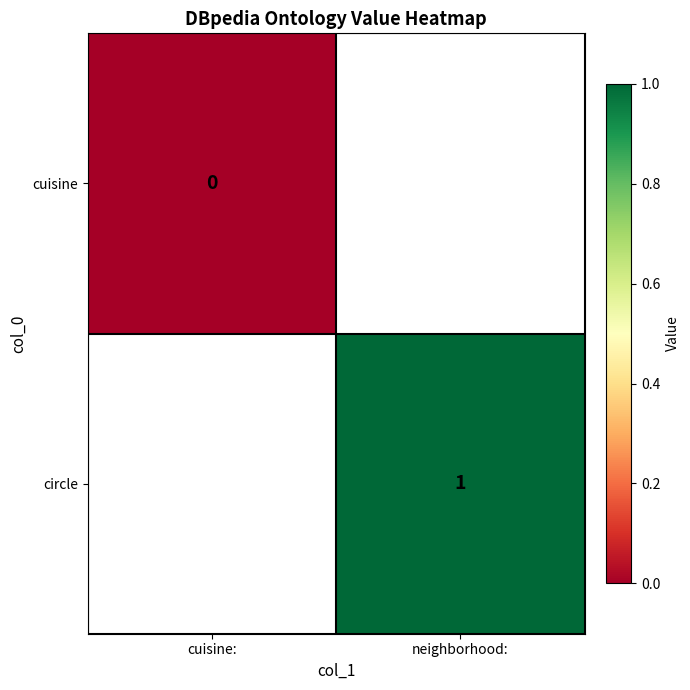

At how many categories does at least one series exceed 0?

1